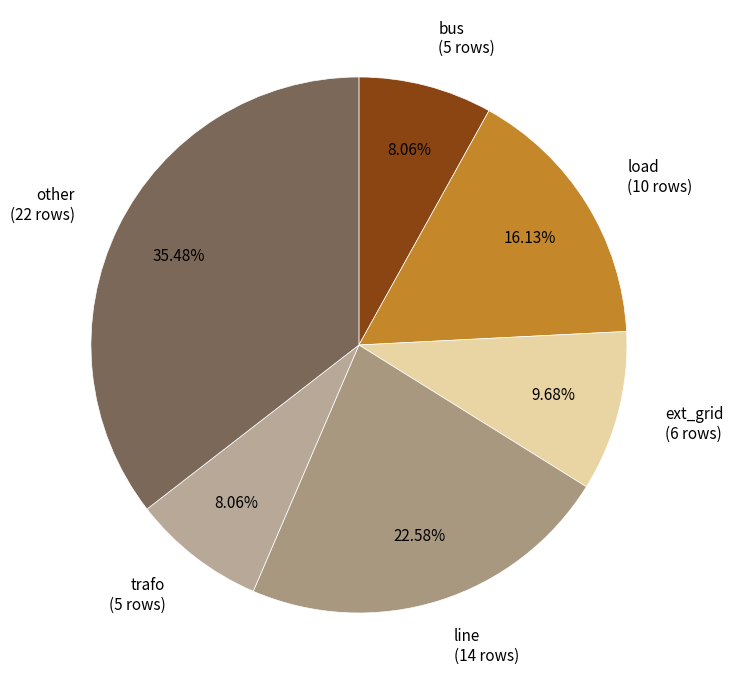

What is the largest slice in the pie chart?

other